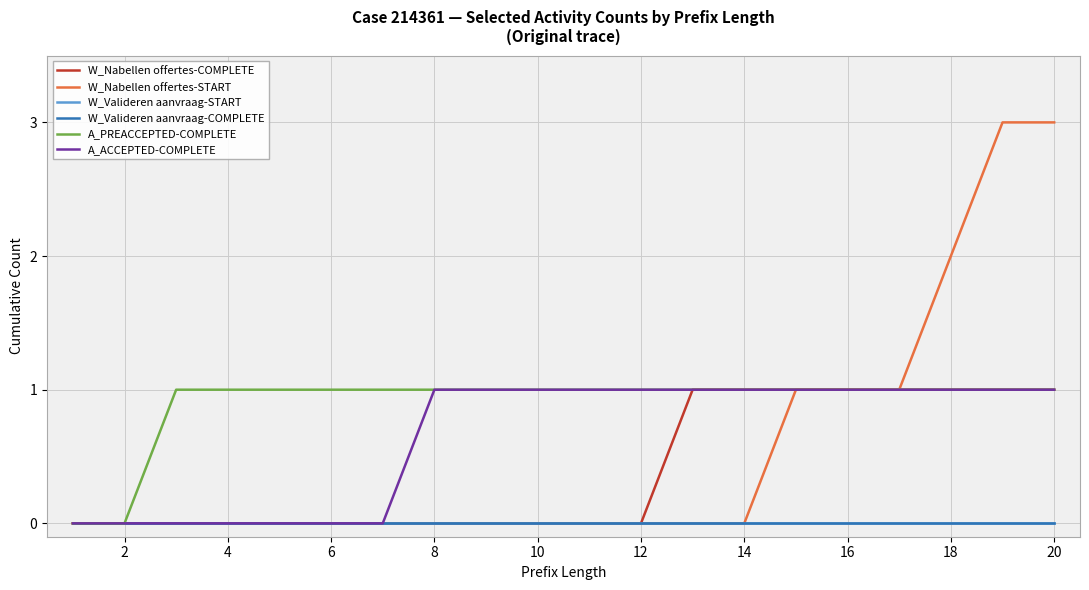

What is the difference between the maximum and minimum values in the W_Nabellen offertes-COMPLETE series?

1